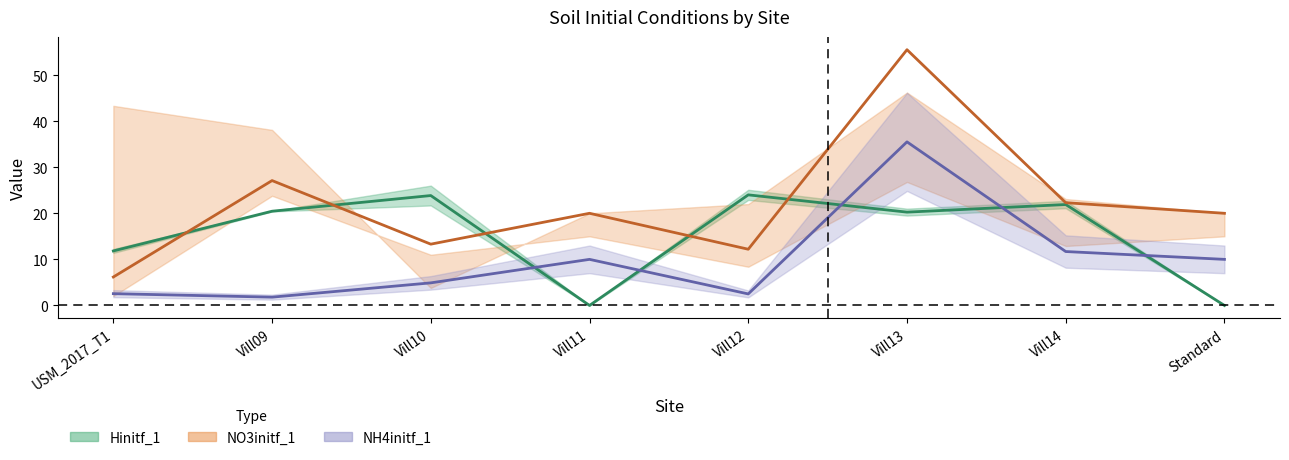

How many distinct data groups are displayed?

3